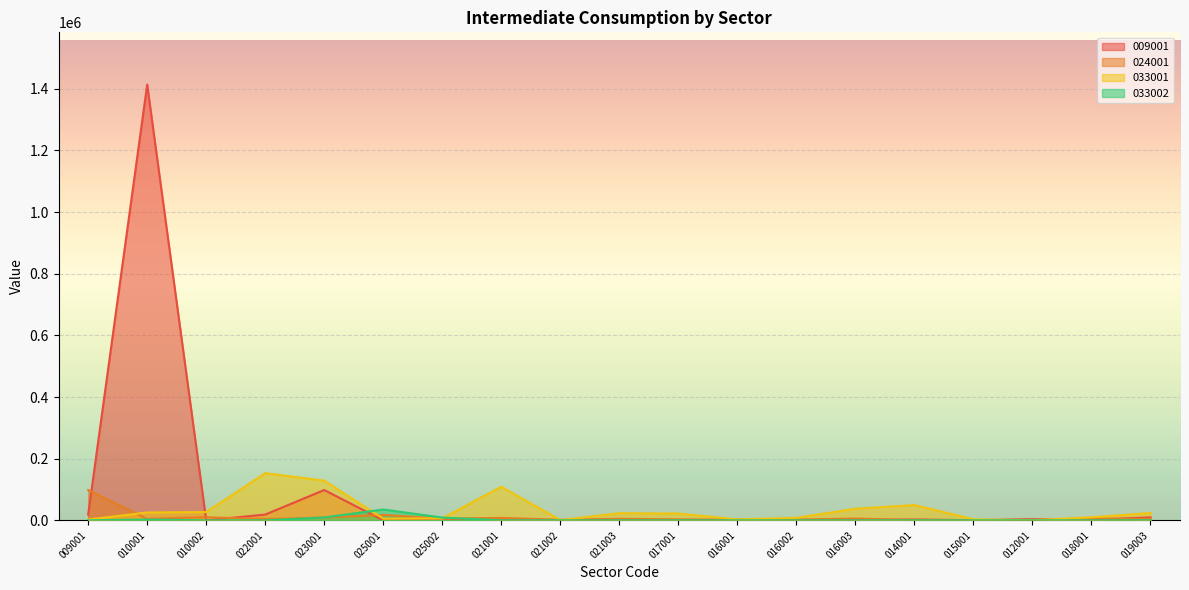

What is the spread (max minus min) of values at 021002?

1908.9